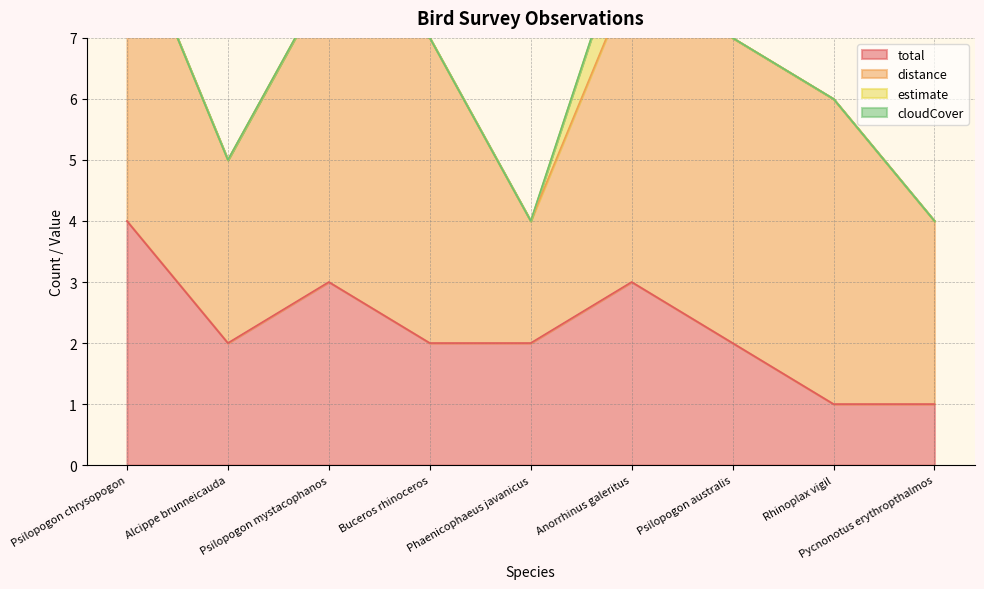

At which category is the sum across all series the highest?

Psilopogon chrysopogon